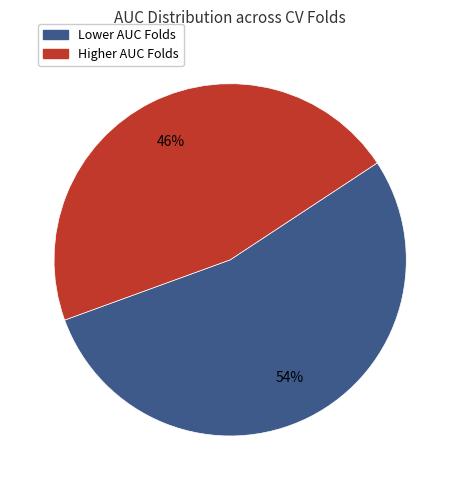

Is there a majority slice in this chart?

Yes